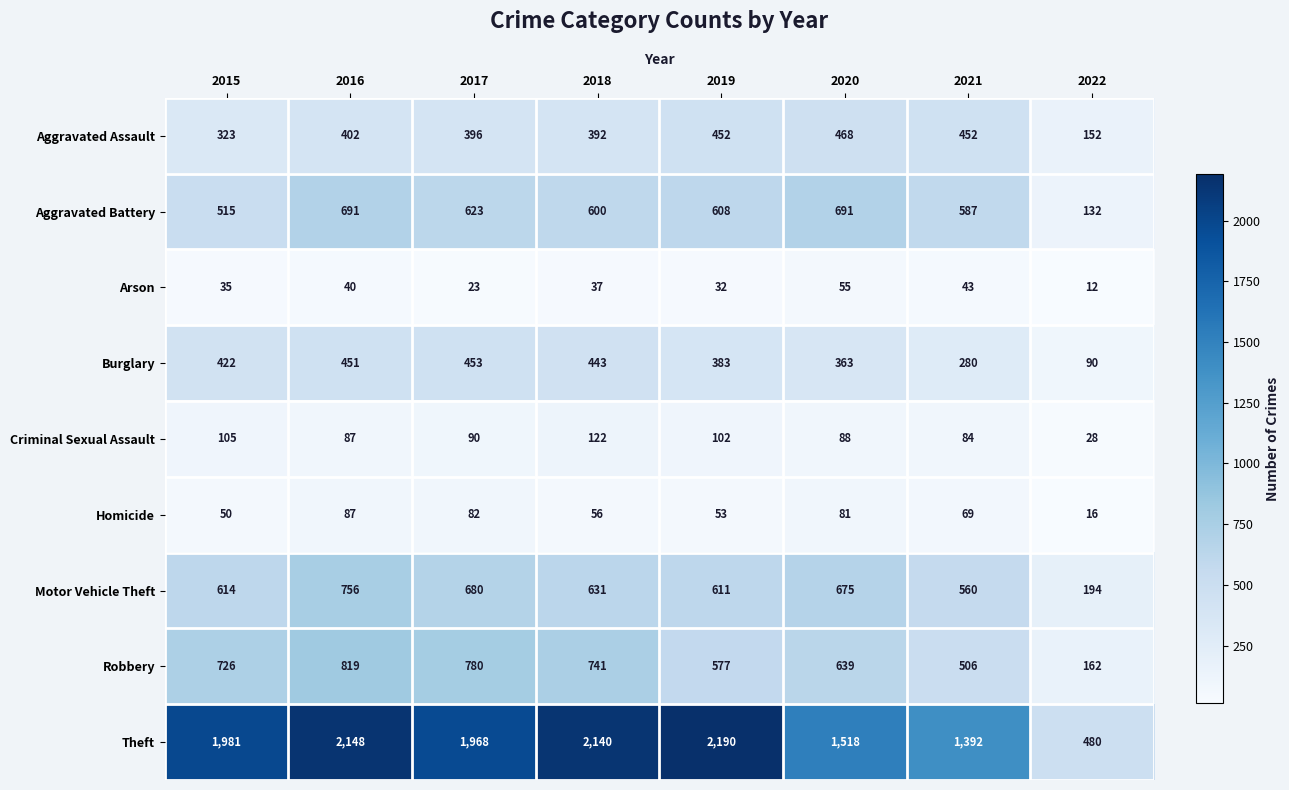

Which series has the largest total across all categories?

Theft